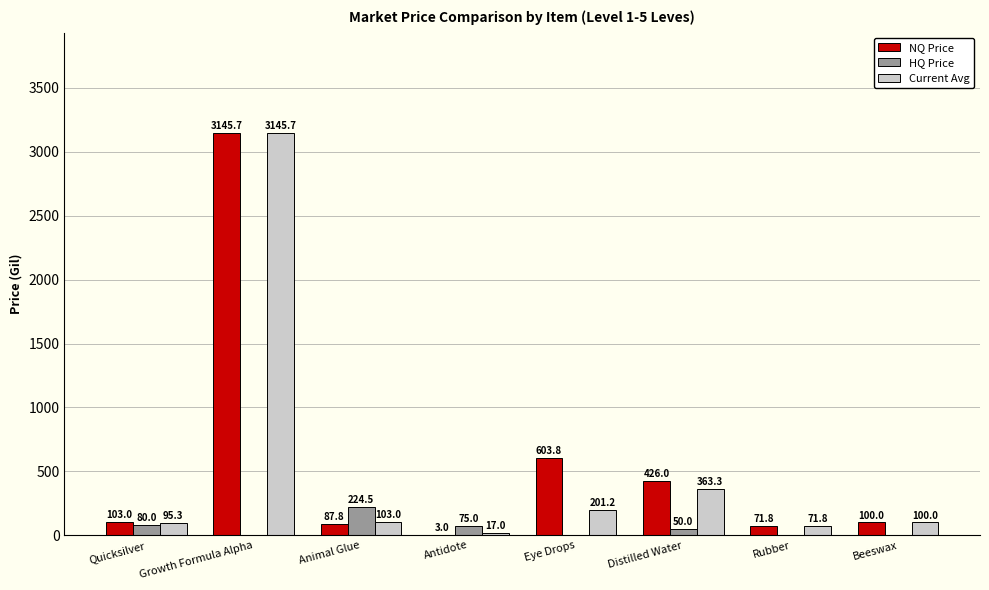

The value of HQ Price at Growth Formula Alpha is 150.8. True or false?

False